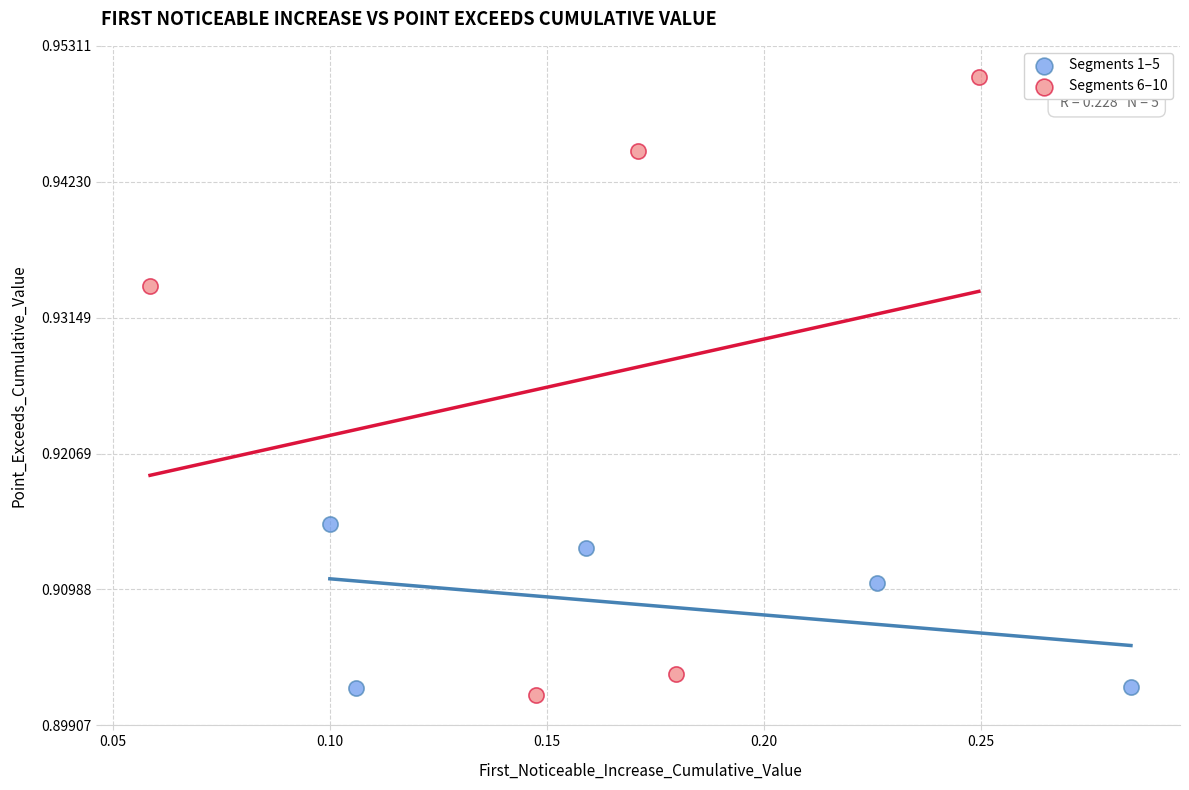

Which series reaches the maximum Y coordinate?

Segments 6–10